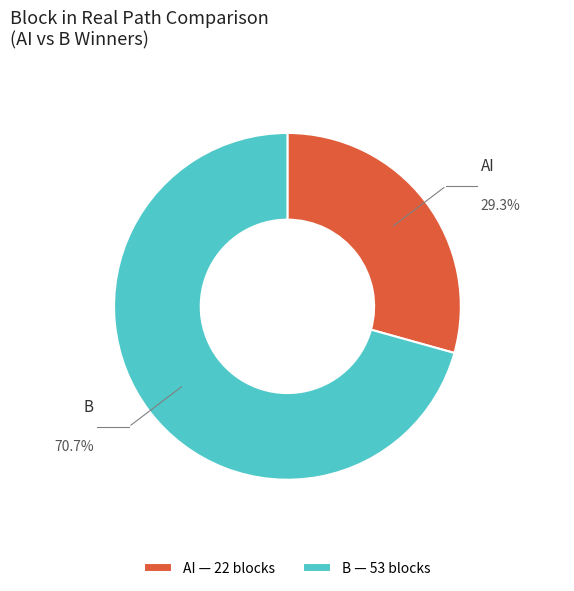

How much of the chart is everything except AI?

70.7%